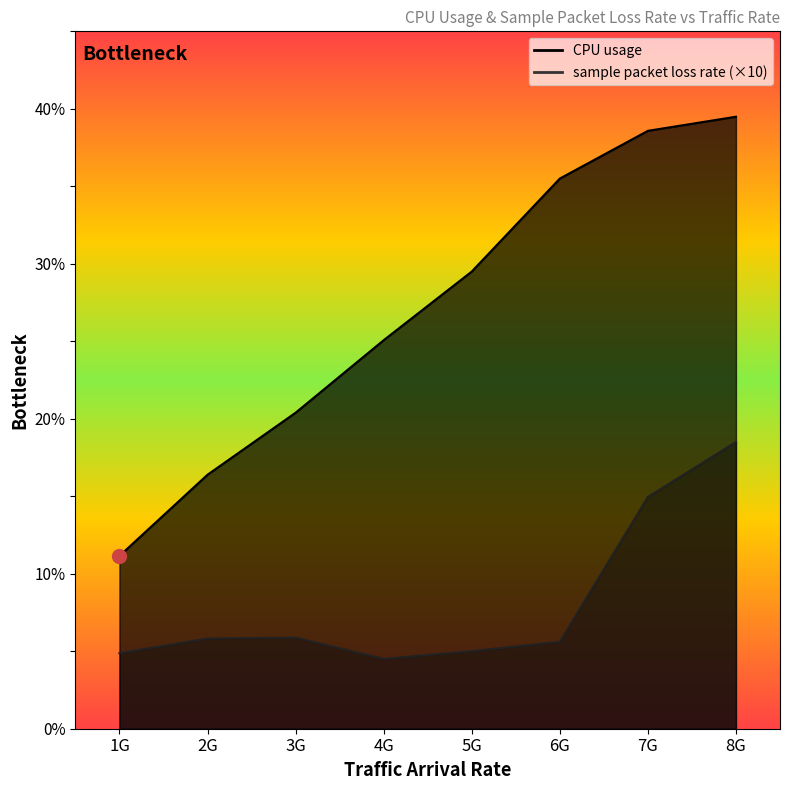

What is the label of the 5th point from the left?

5G